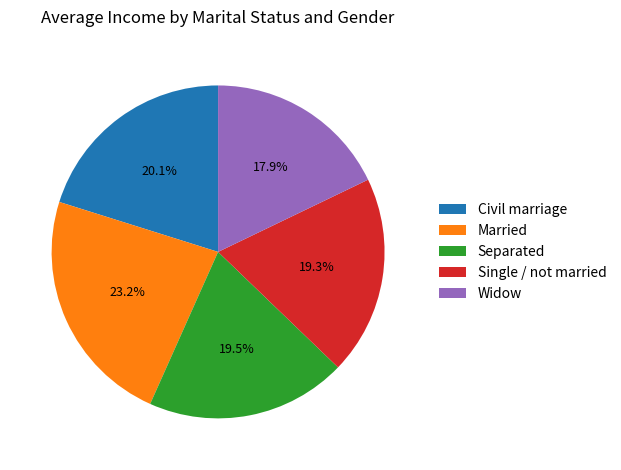

Does Single / not married represent more than half of the total?

No